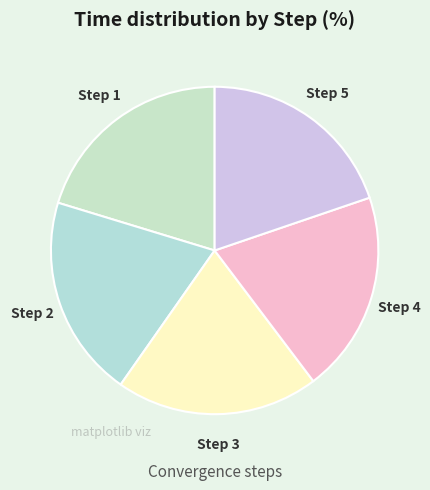

Combined, do Step 1 and Step 3 account for over 50%?

No